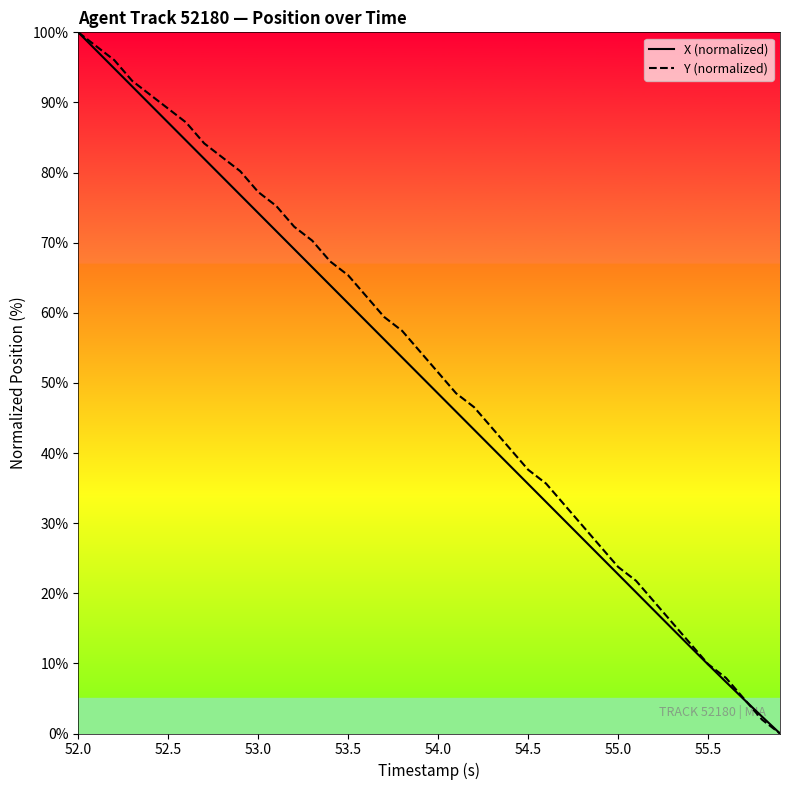

What is the sum of all Y (normalized) values?

2073.3